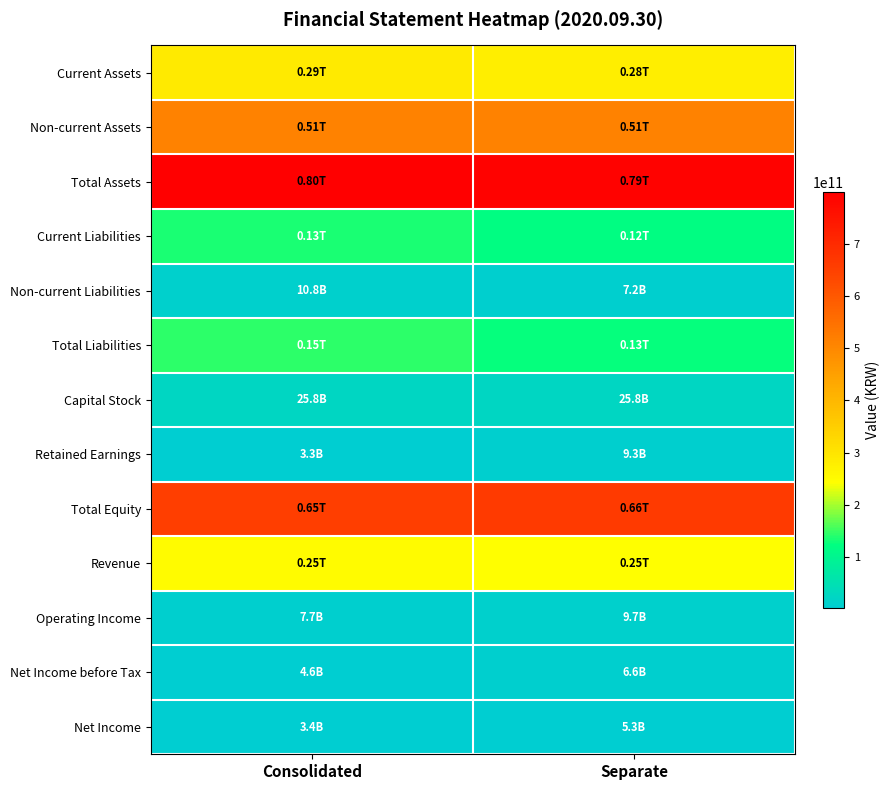

What is the difference between the highest and lowest values at Consolidated?

795549566314